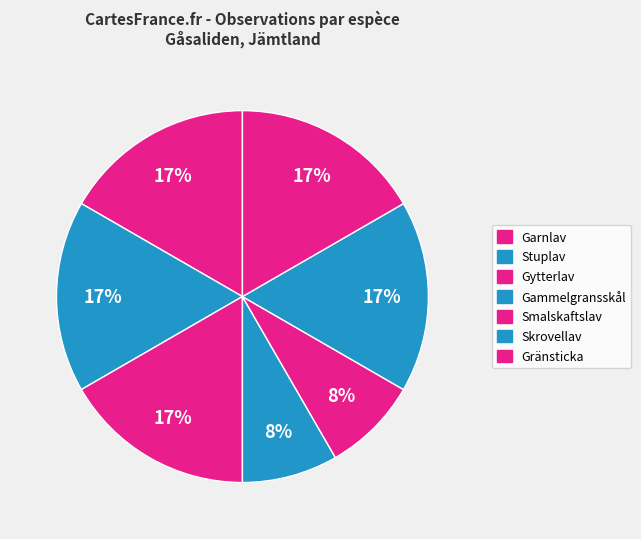

Is the sum of Smalskaftslav and Stuplav greater than half?

No